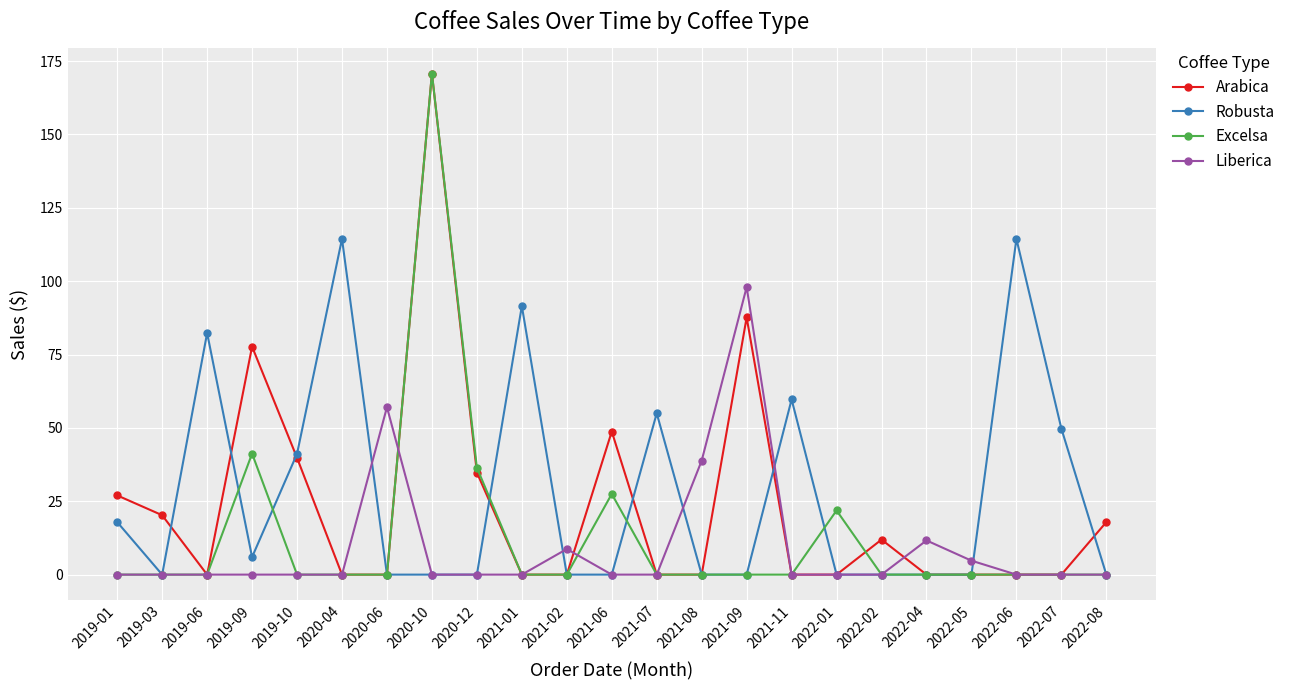

What is the average value of the Excelsa series?

12.9